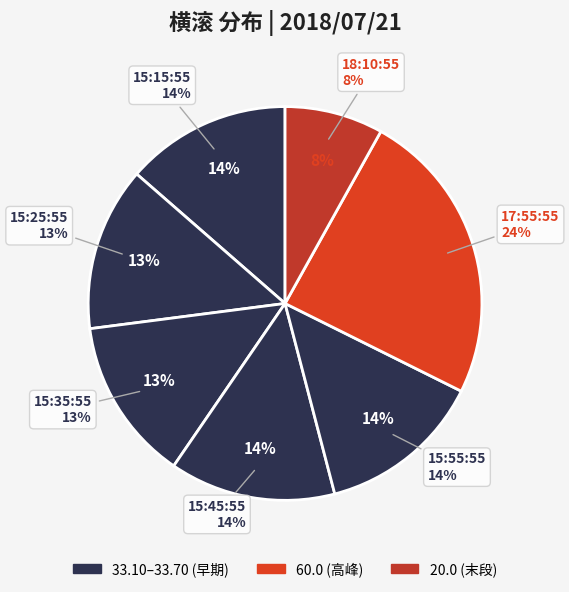

Rank the categories by value from highest to lowest.

17:55:55, 15:45:55, 15:15:55, 15:55:55, 15:25:55, 15:35:55, 18:10:55